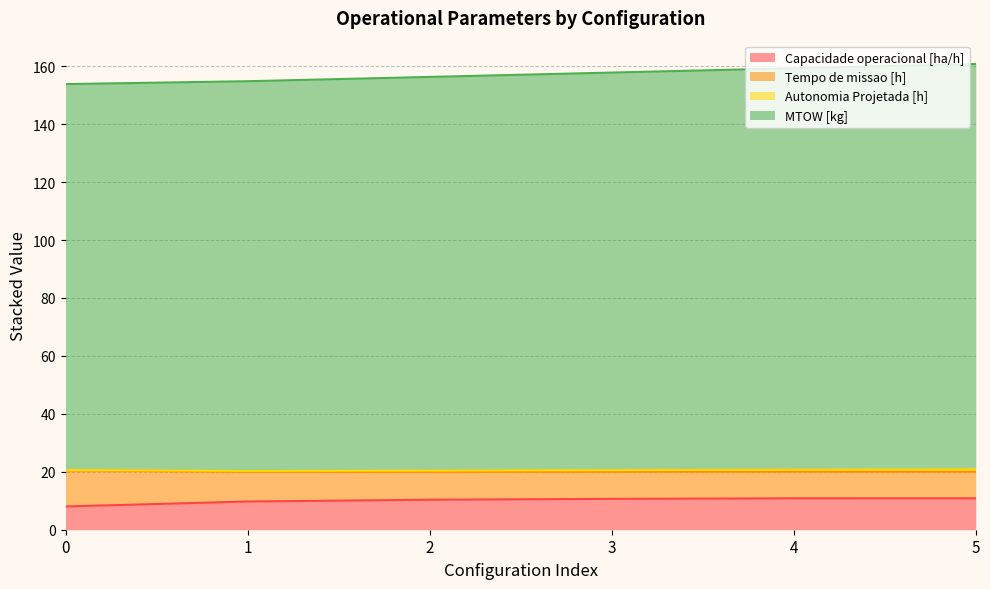

True or false: Autonomia Projetada [h] has more than 1 points higher than both neighbors.

False